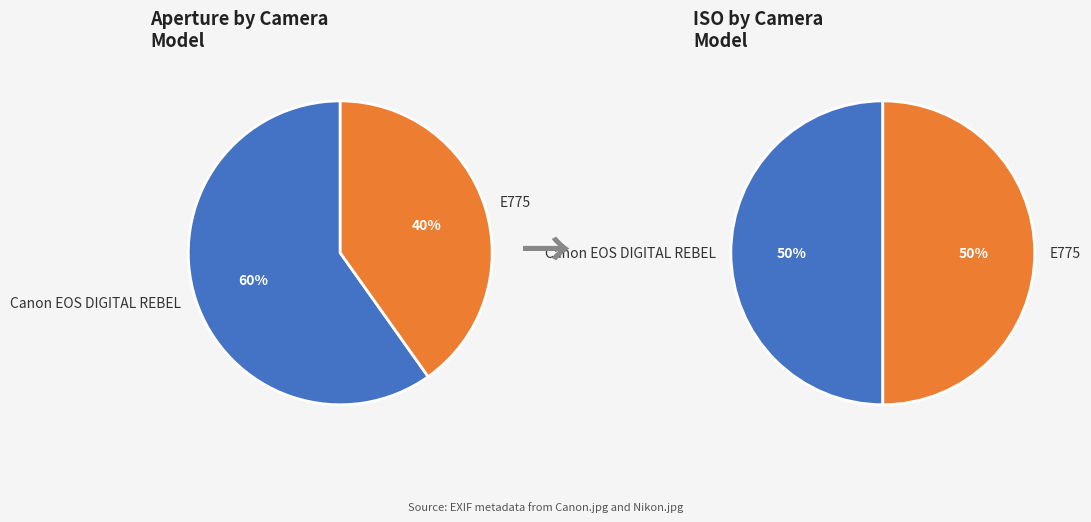

What is the smallest slice in the pie chart?

E775